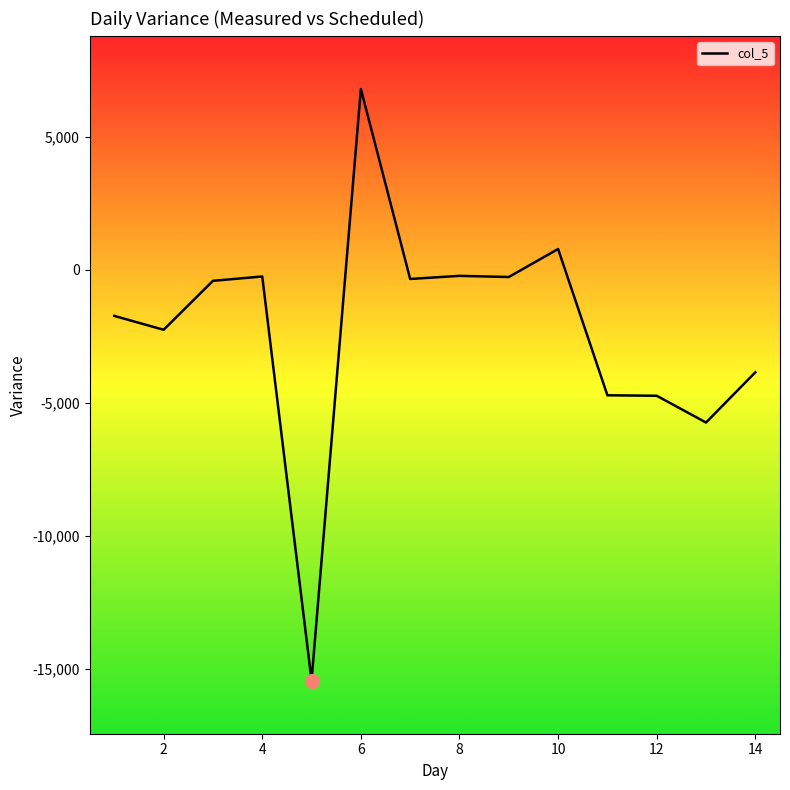

What is the greatest value displayed?

6803